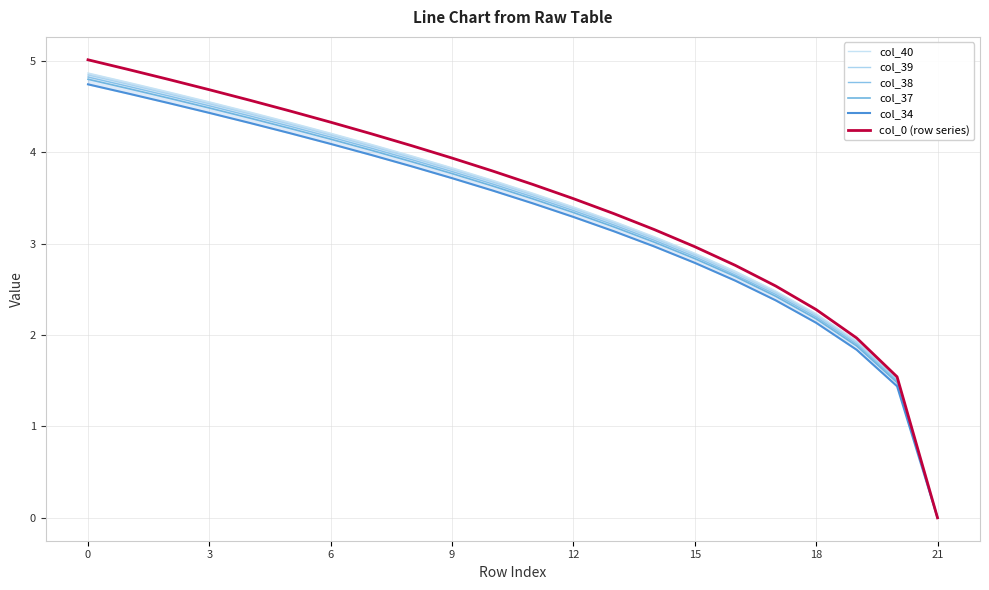

What is the label of the 11th point from the left?

10